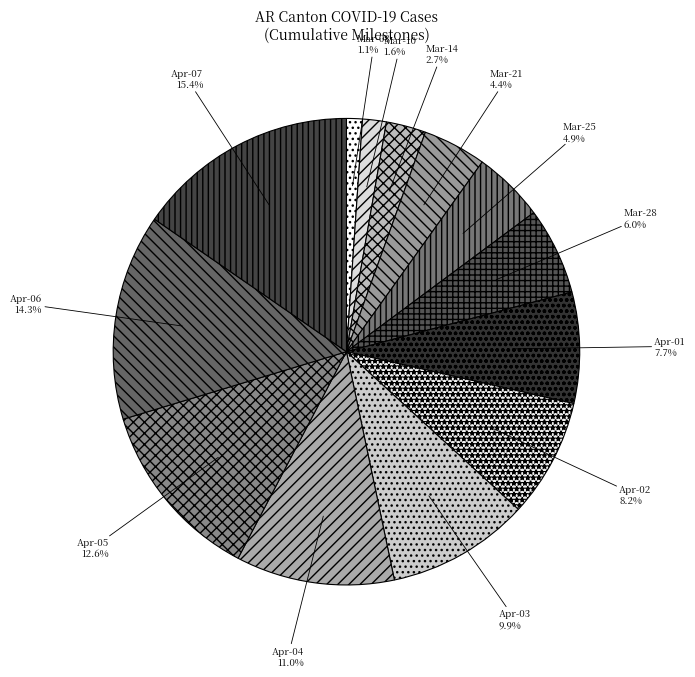

Between Apr-03 and Apr-05, which is larger?

Apr-05